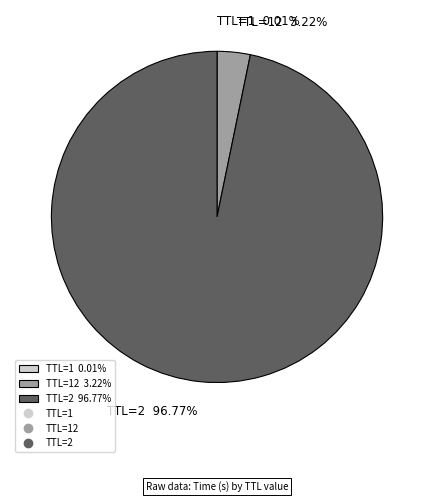

Is there a majority slice in this chart?

Yes